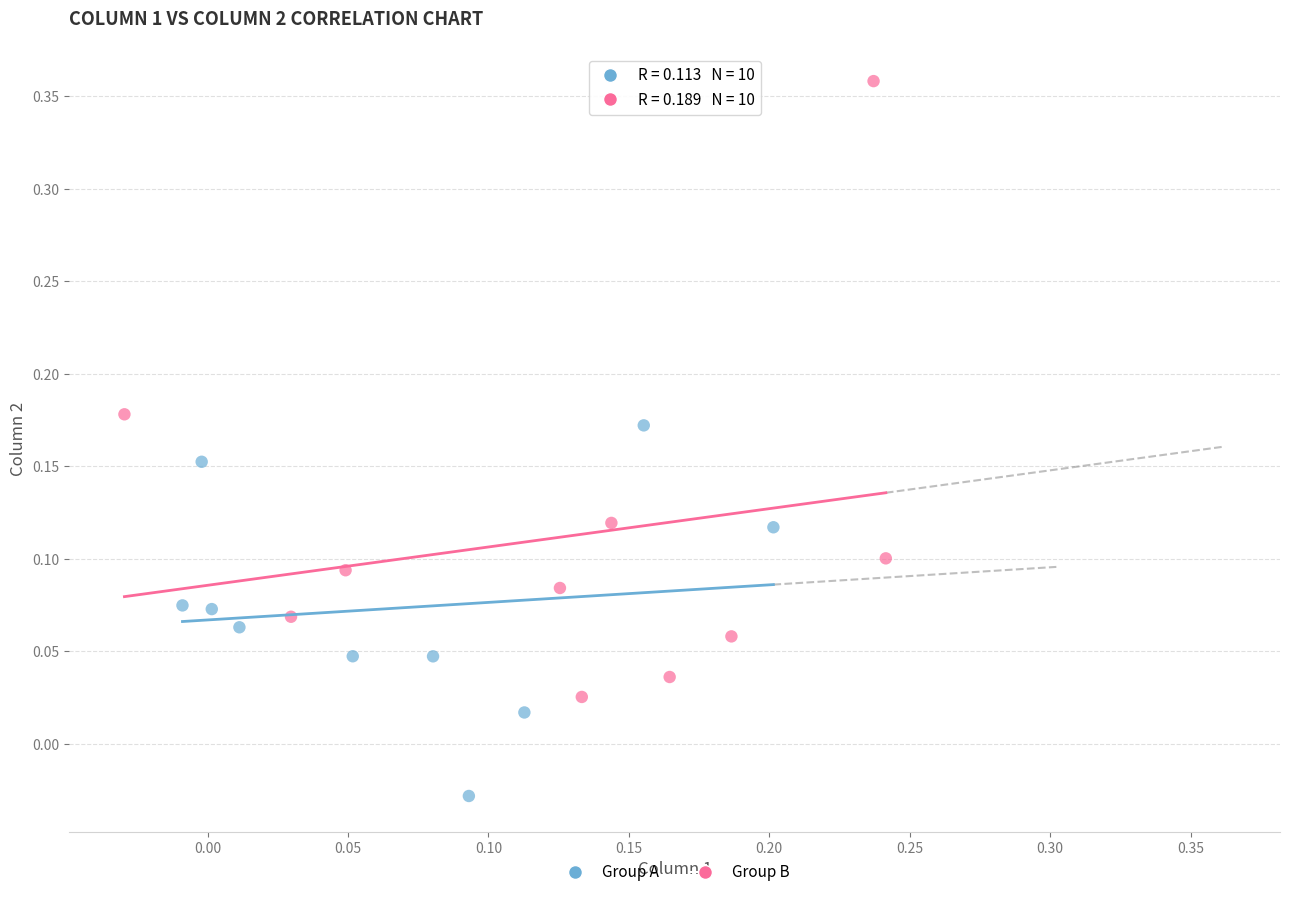

Which series contains the lowest Y value?

Group A